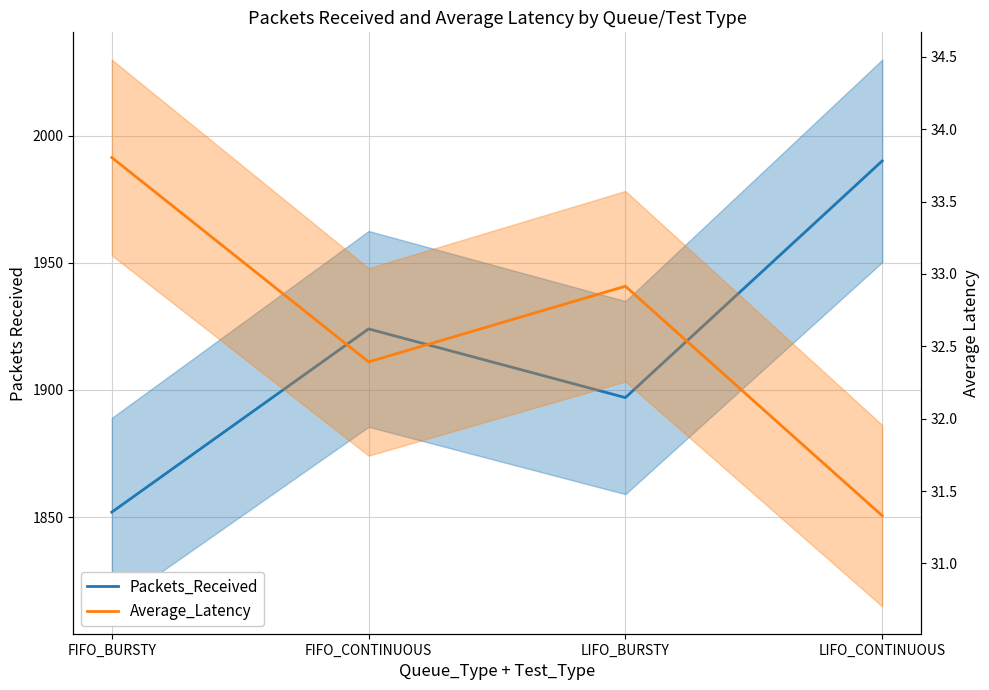

Which series has the widest spread of values?

Packets_Received